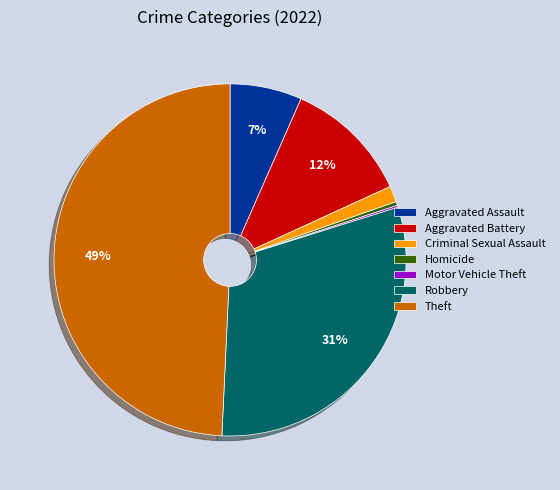

To the nearest percent, what is the average slice percentage?

14%